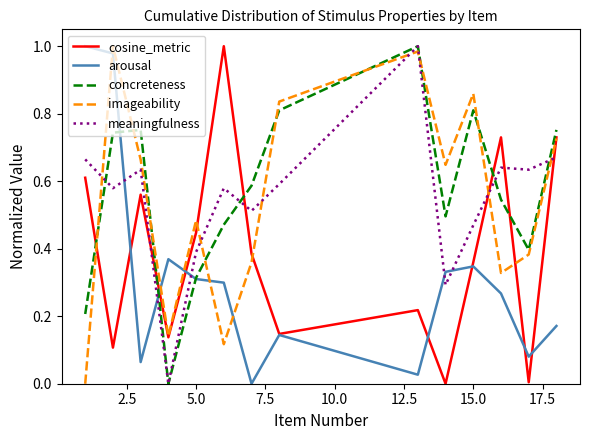

True or false: cosine_metric and meaningfulness intersect in this chart.

True